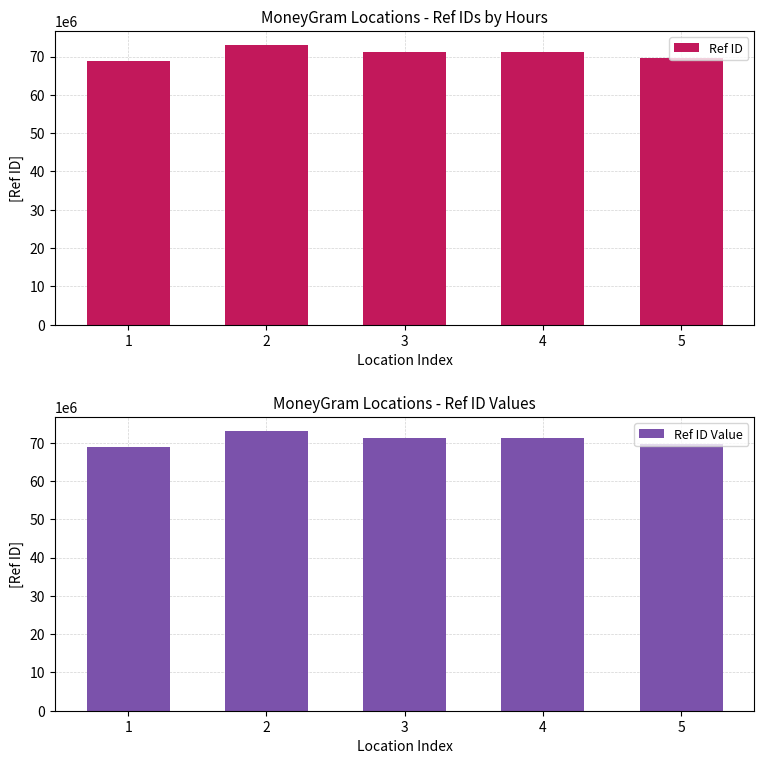

Reading left to right, what are all the values shown in this chart?

Ref ID: 1=68814283	2=73035552	3=71128979	4=71139078	5=69583762
Ref ID Value: 1=68814283	2=73035552	3=71128979	4=71139078	5=69583762